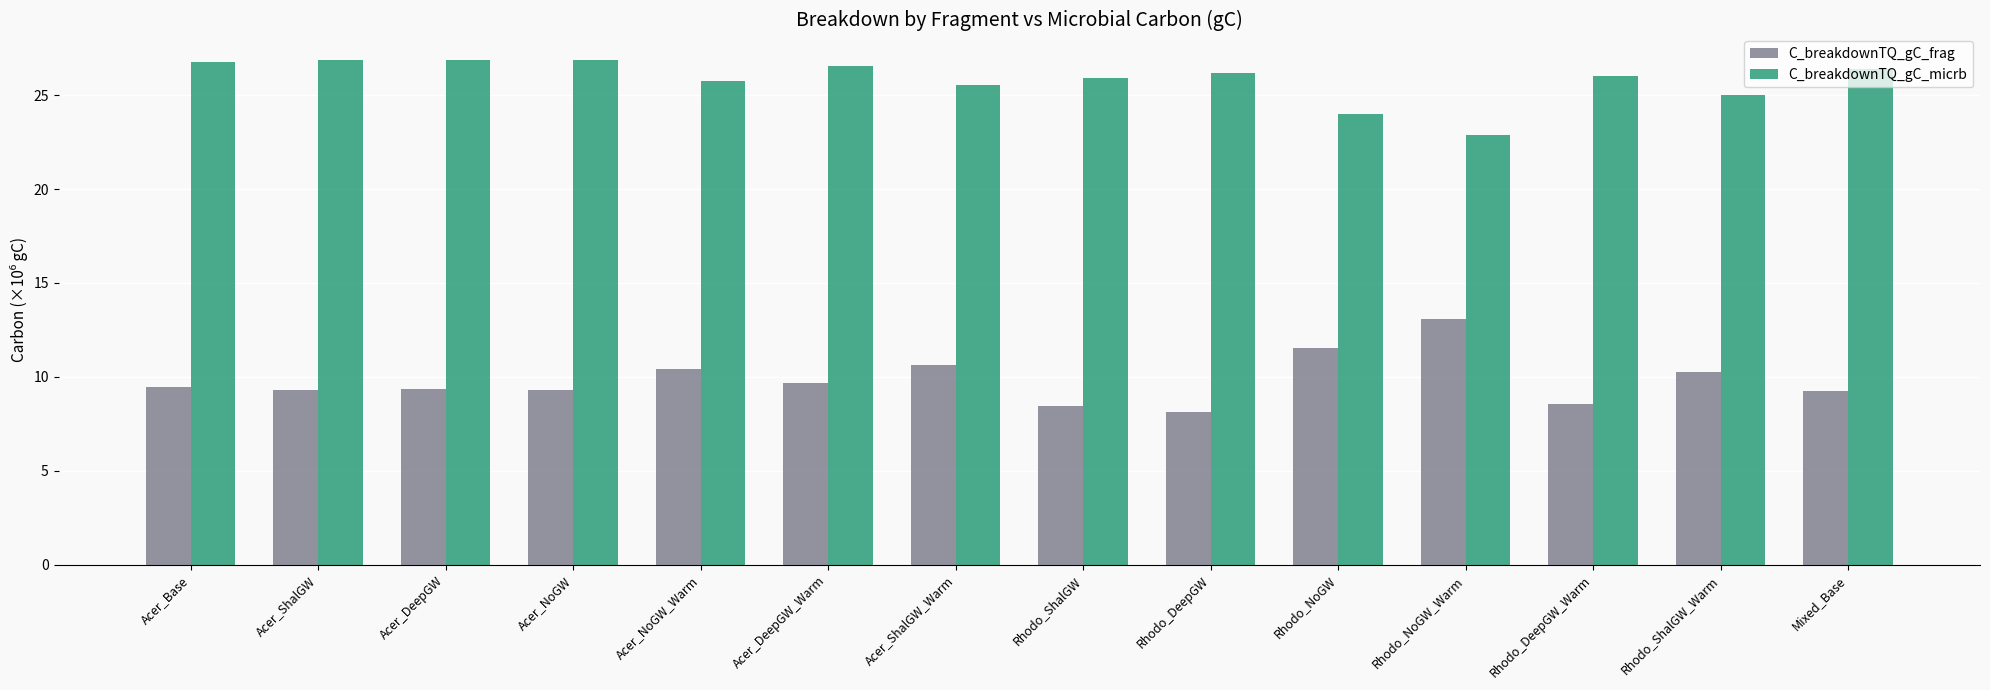

Which category has the lowest value in the C_breakdownTQ_gC_micrb series?

Rhodo_NoGW_Warm